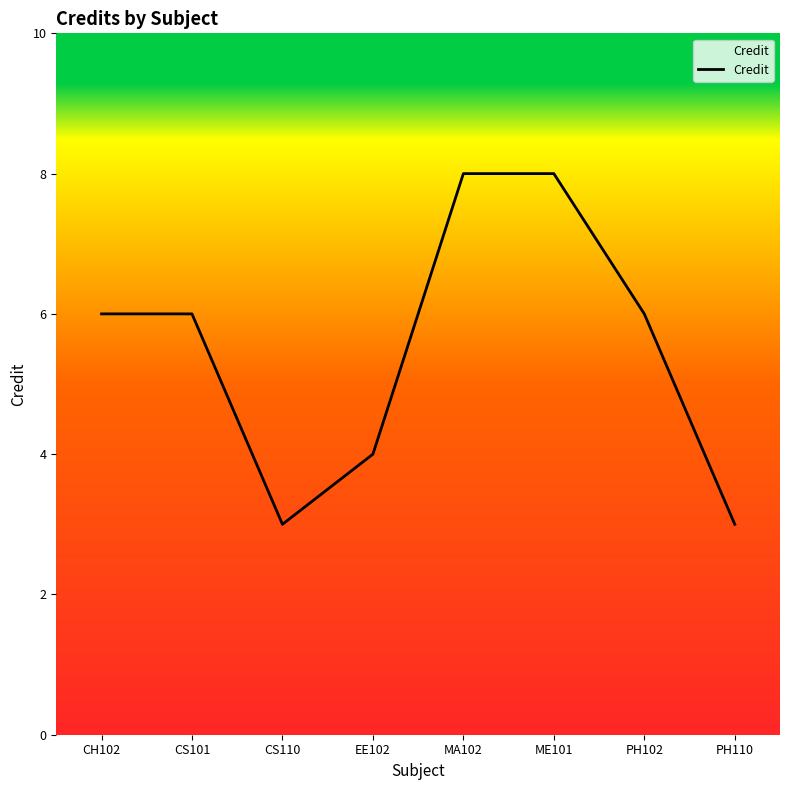

What is the sum of all values?

44